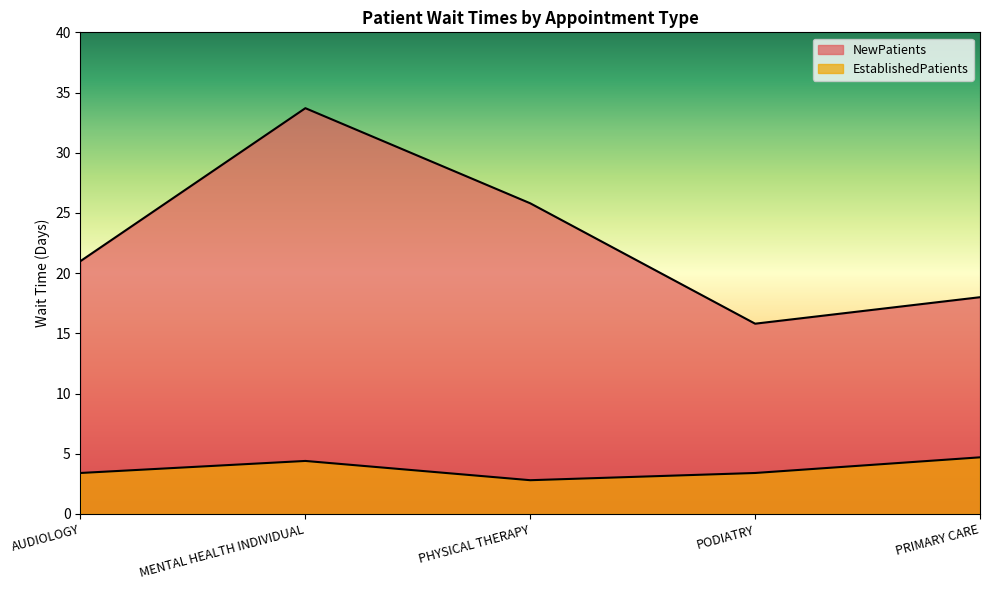

At PODIATRY, list the series in order from smallest to largest.

EstablishedPatients, NewPatients